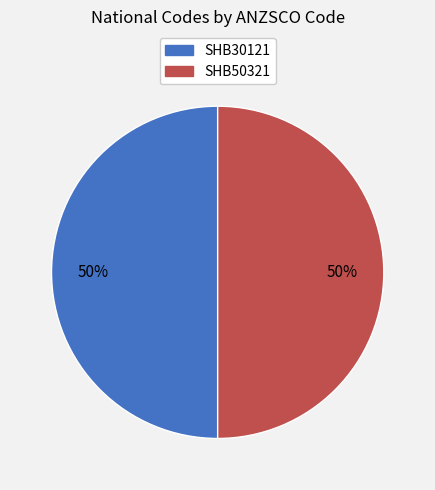

Do SHB30121 and SHB50321 together represent more than half of the pie?

Yes